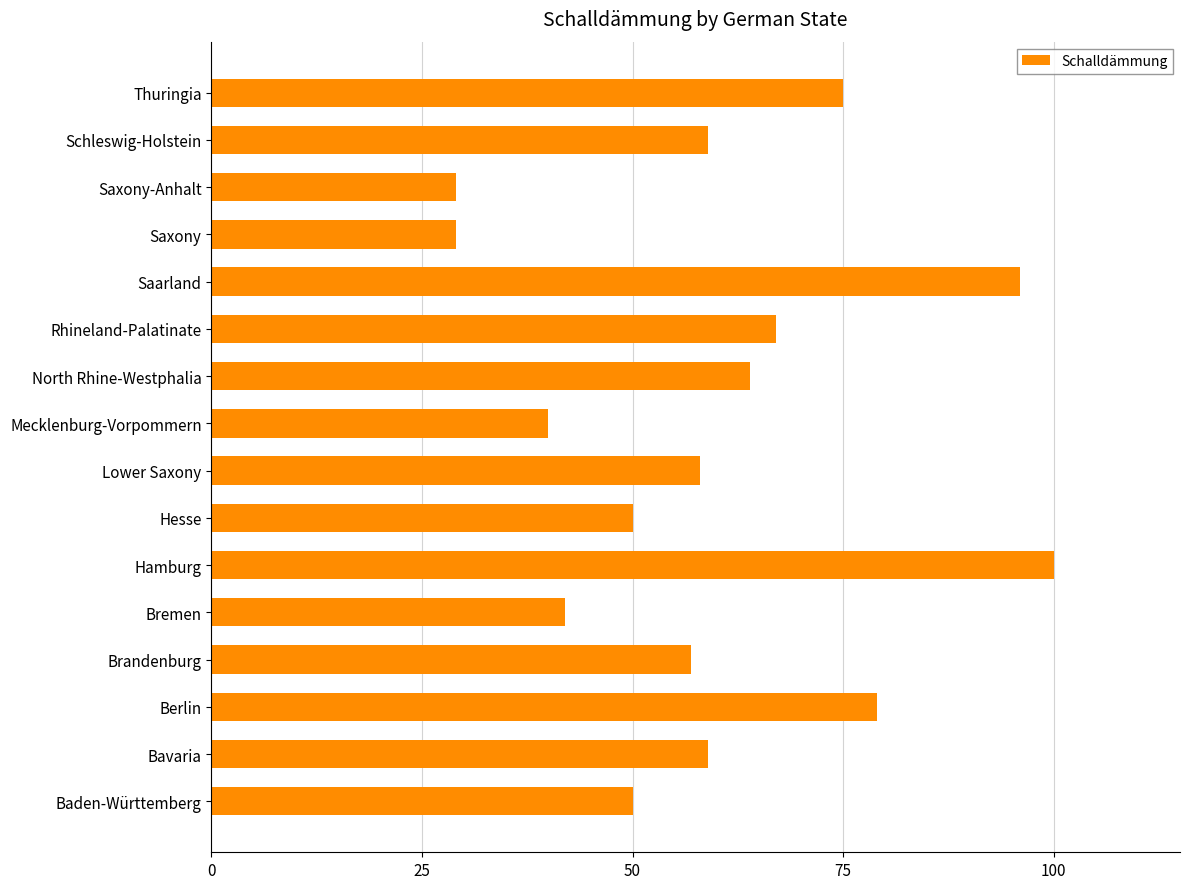

Between Hamburg and Schleswig-Holstein, which is larger?

Hamburg